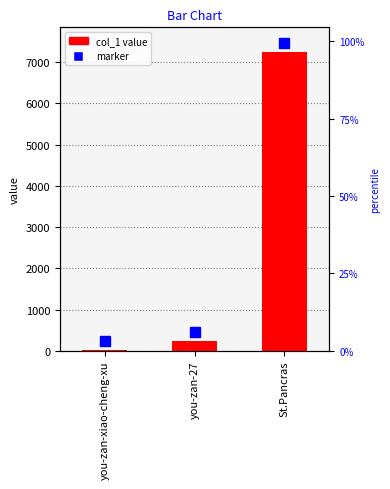

Which category has the highest value across all series?

St.Pancras